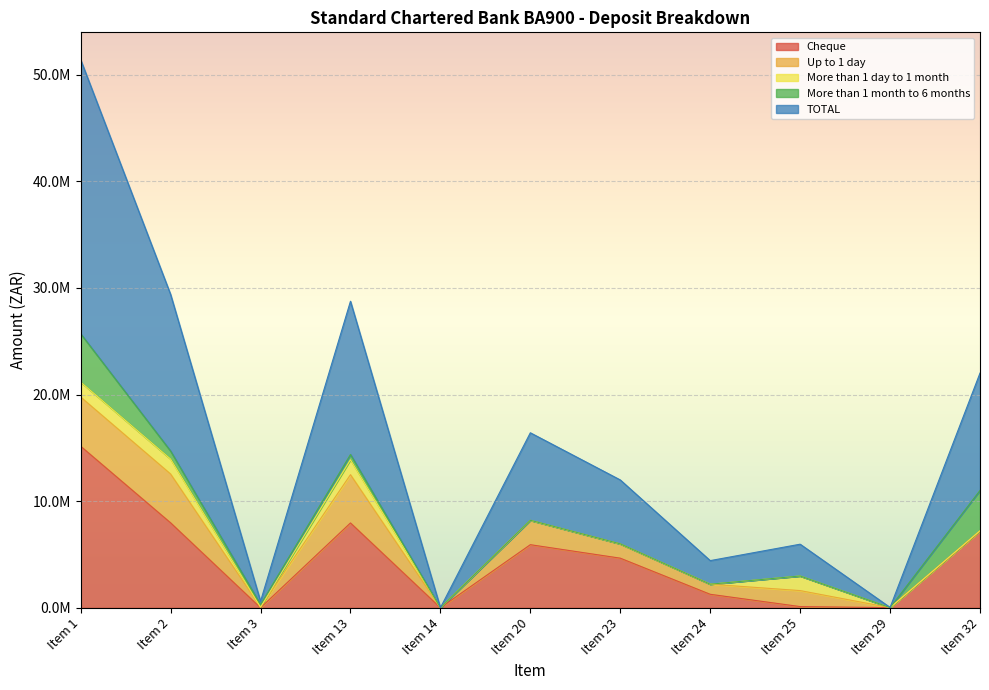

True or false: TOTAL and More than 1 day to 1 month cross at least once.

False